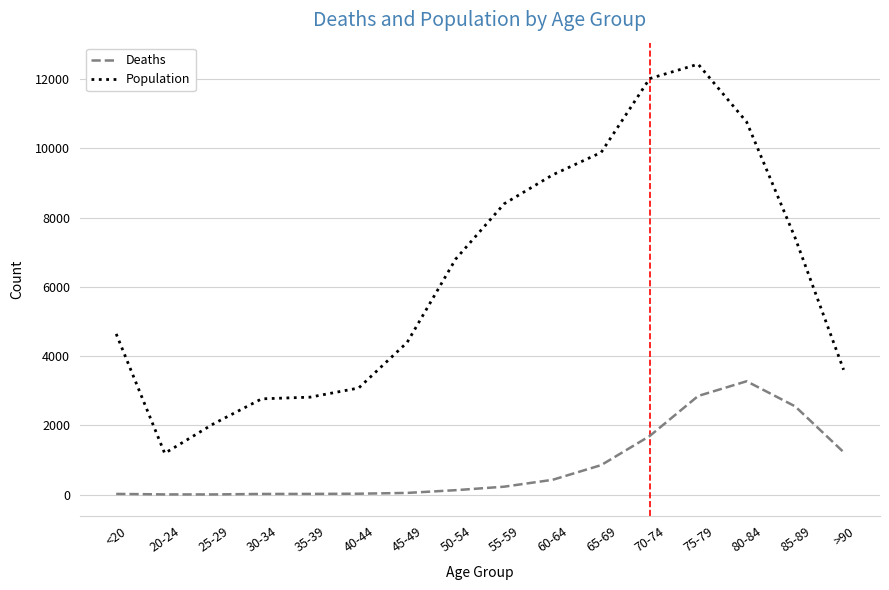

True or false: Population and Deaths cross at least once.

False